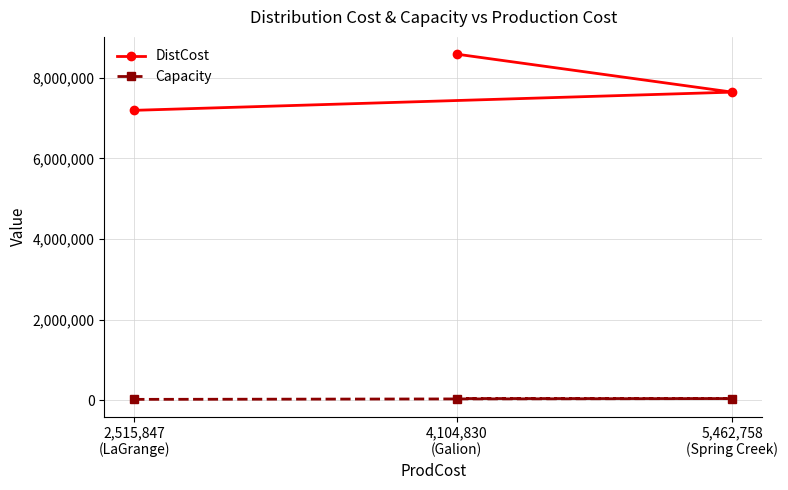

Is it true that Capacity equals 64628 at 4,104,830
(Galion)?

False